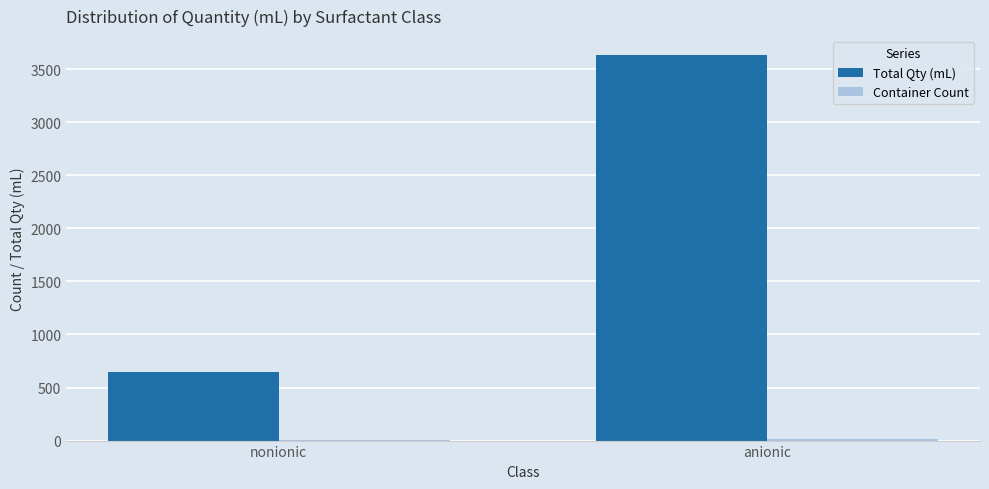

Is it true that Total Qty (mL) equals 1086 at nonionic?

False